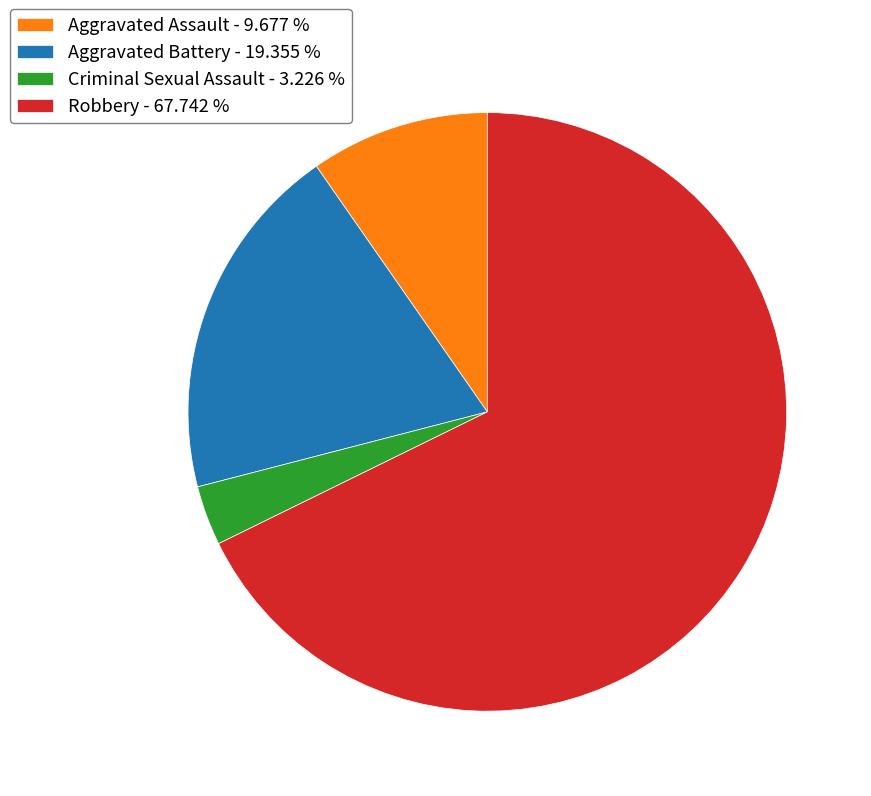

Rank the categories by value from lowest to highest.

Criminal Sexual Assault, Aggravated Assault, Aggravated Battery, Robbery